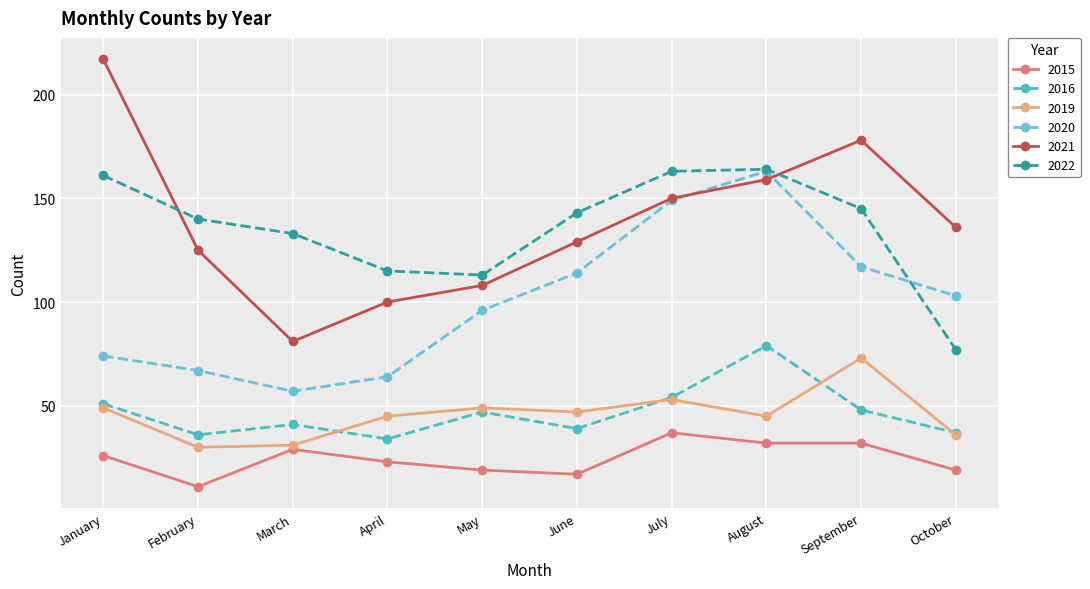

At March, list the series in order from largest to smallest.

2022, 2021, 2020, 2016, 2019, 2015